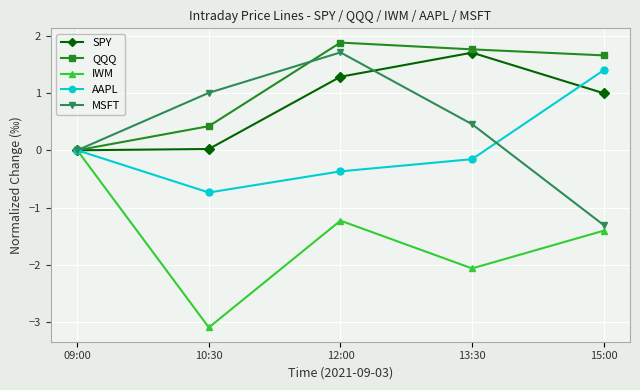

What position from the left is 09:00?

1